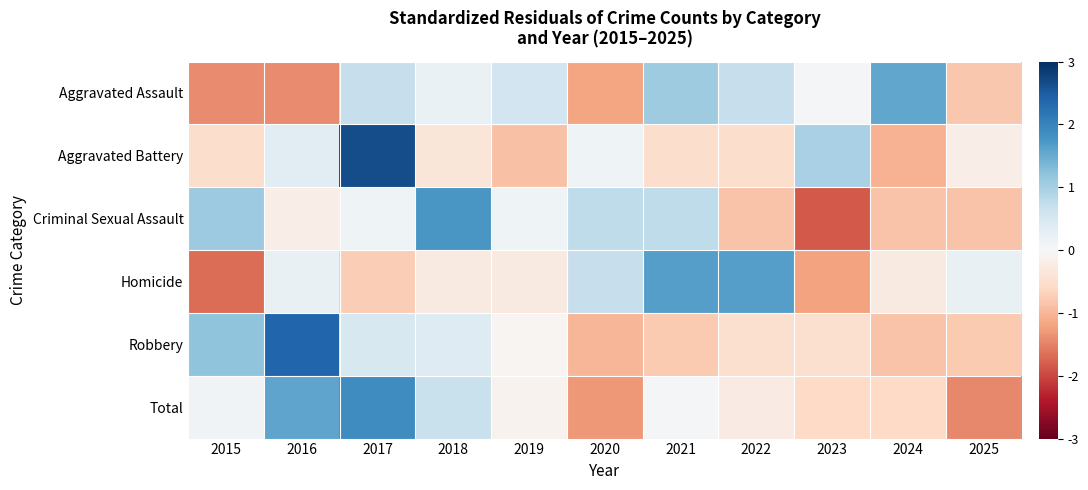

Which category has the lowest value across all series?

2023